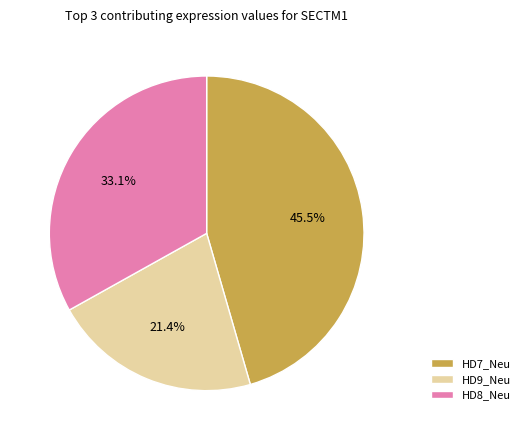

To the nearest percent, what is the difference between the HD8_Neu and HD9_Neu slice percentages?

12%